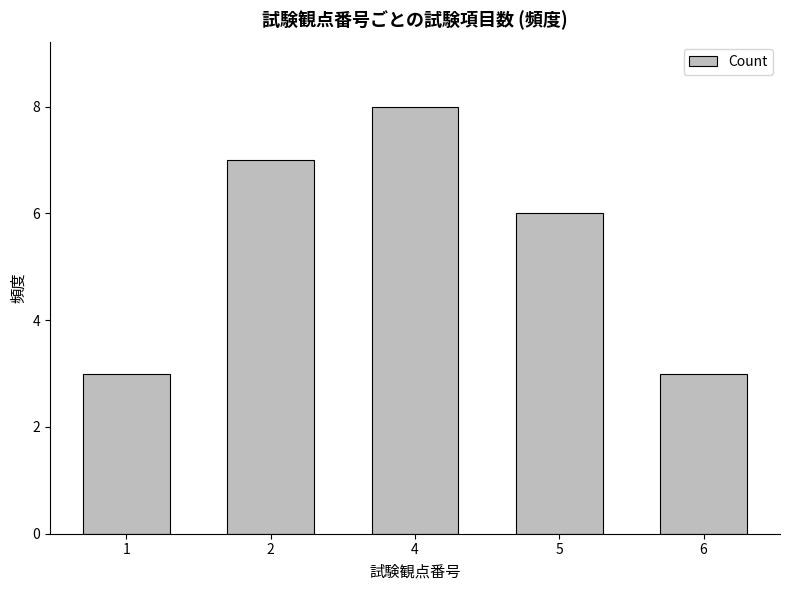

True or false: the data shows 2 at 5.

False